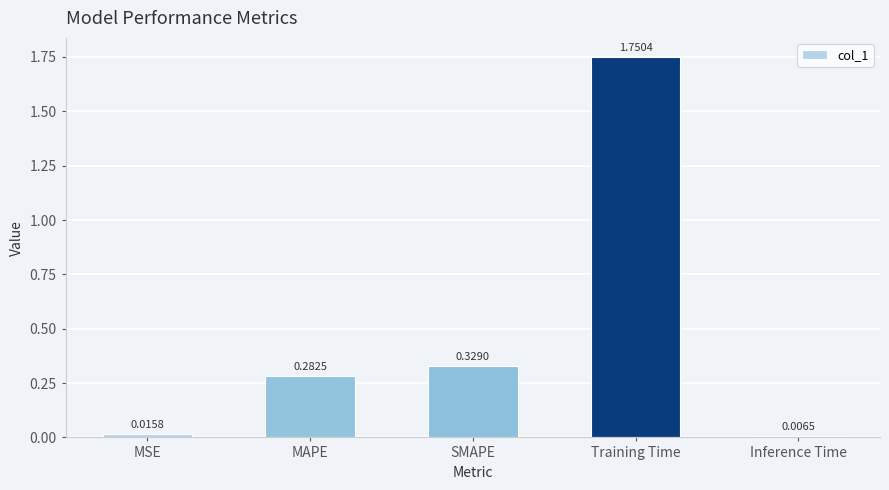

What is the change in value from Training Time to Inference Time?

-1.7